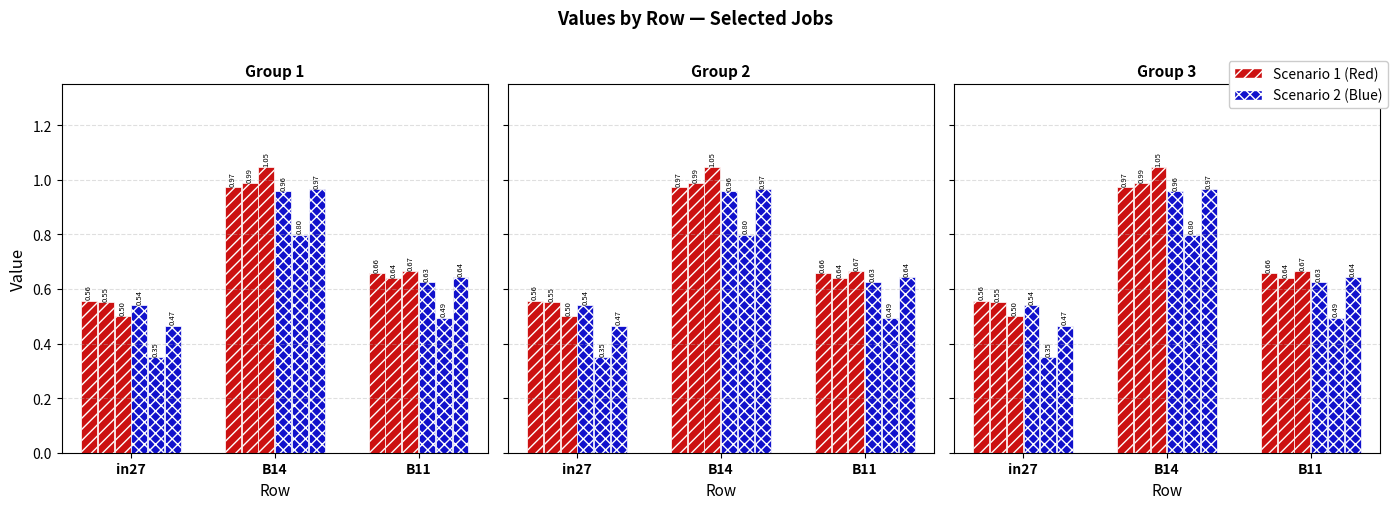

Does the chart contain any negative values?

No